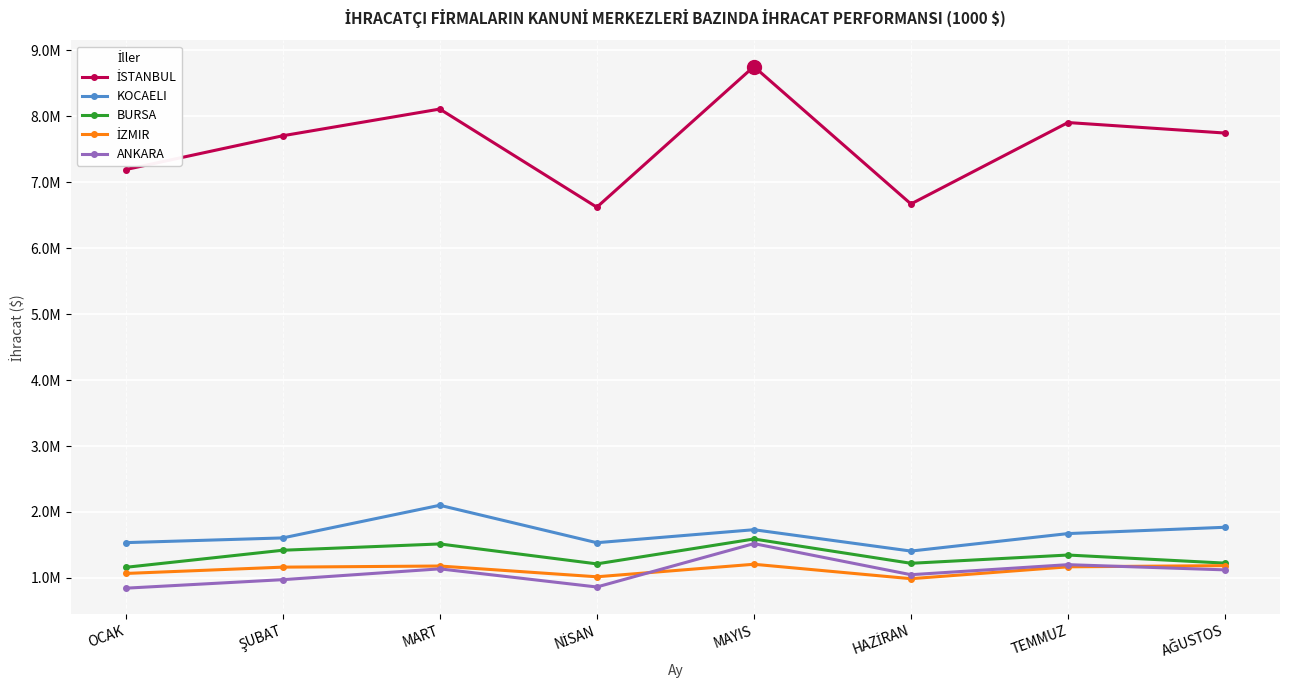

What is the spread (max minus min) of values at NİSAN?

5759598.2